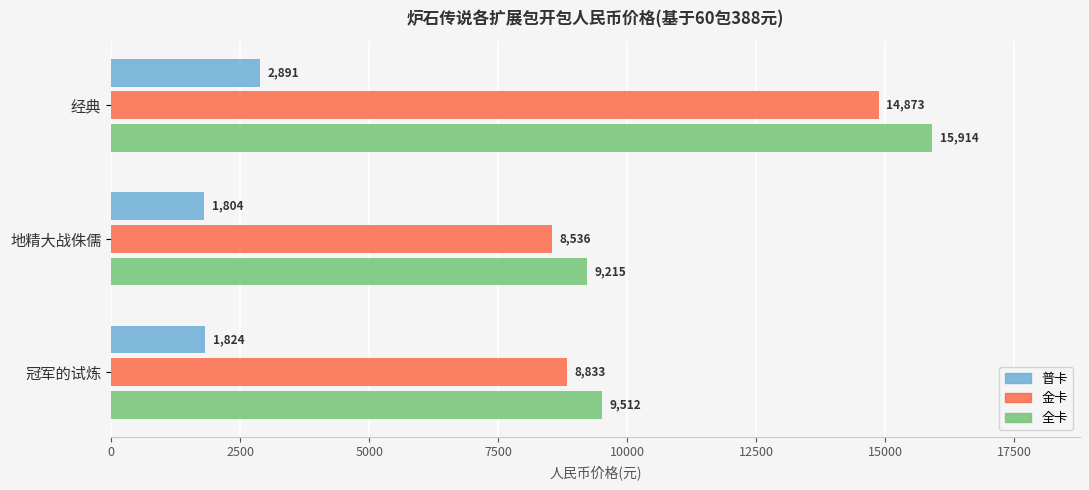

What is the difference between the maximum and minimum values in the 金卡 series?

6337.3